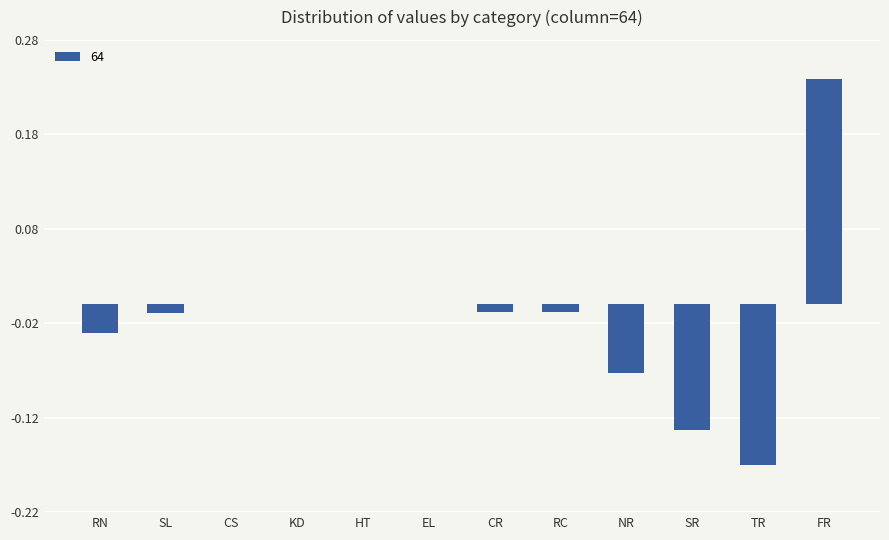

What is the change in value from CS to FR?

+0.2